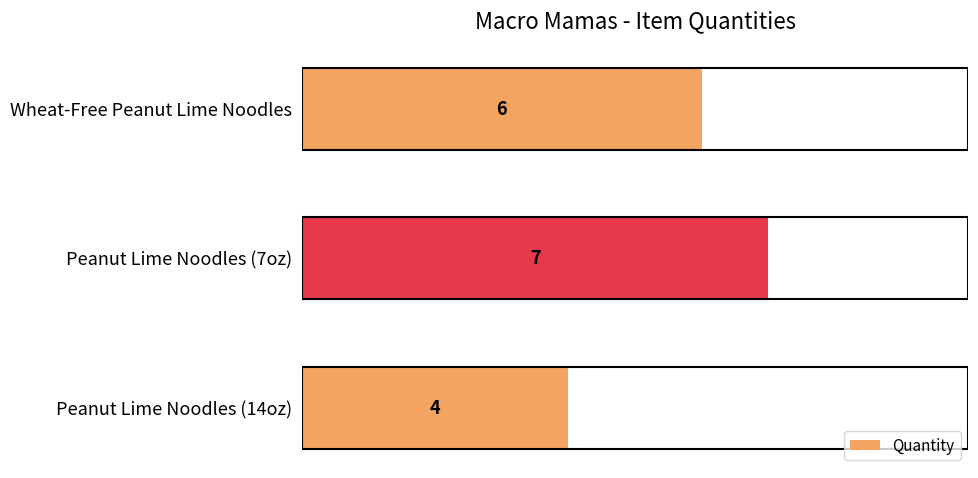

The chart shows a value of 1 at Peanut Lime Noodles (14oz). True or false?

False